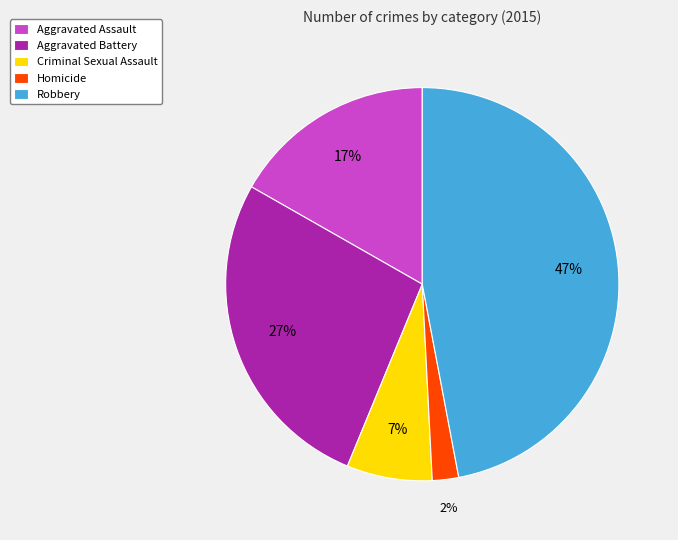

True or false: Aggravated Battery accounts for 27% of the total.

True